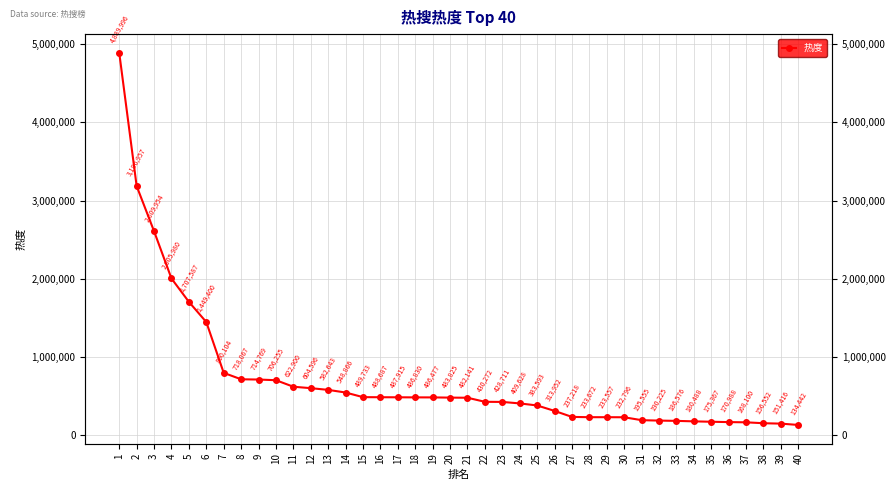

What is the smallest value displayed?

134442